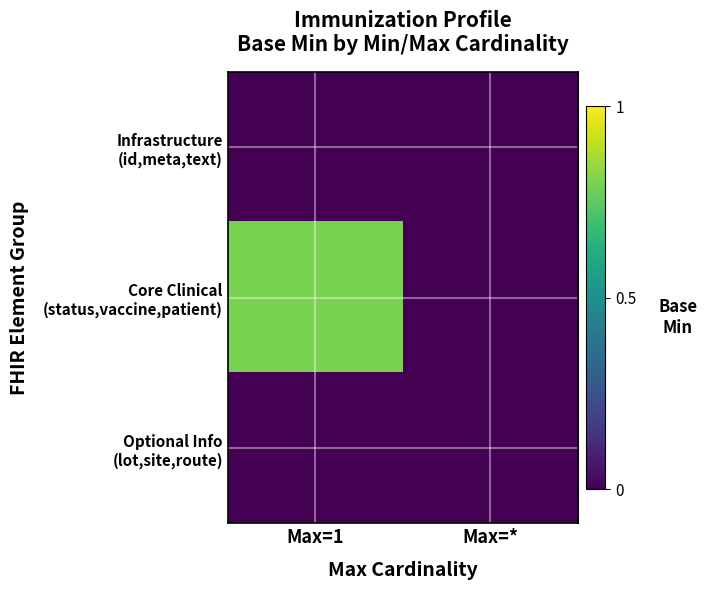

At how many categories does at least one series exceed 0?

1